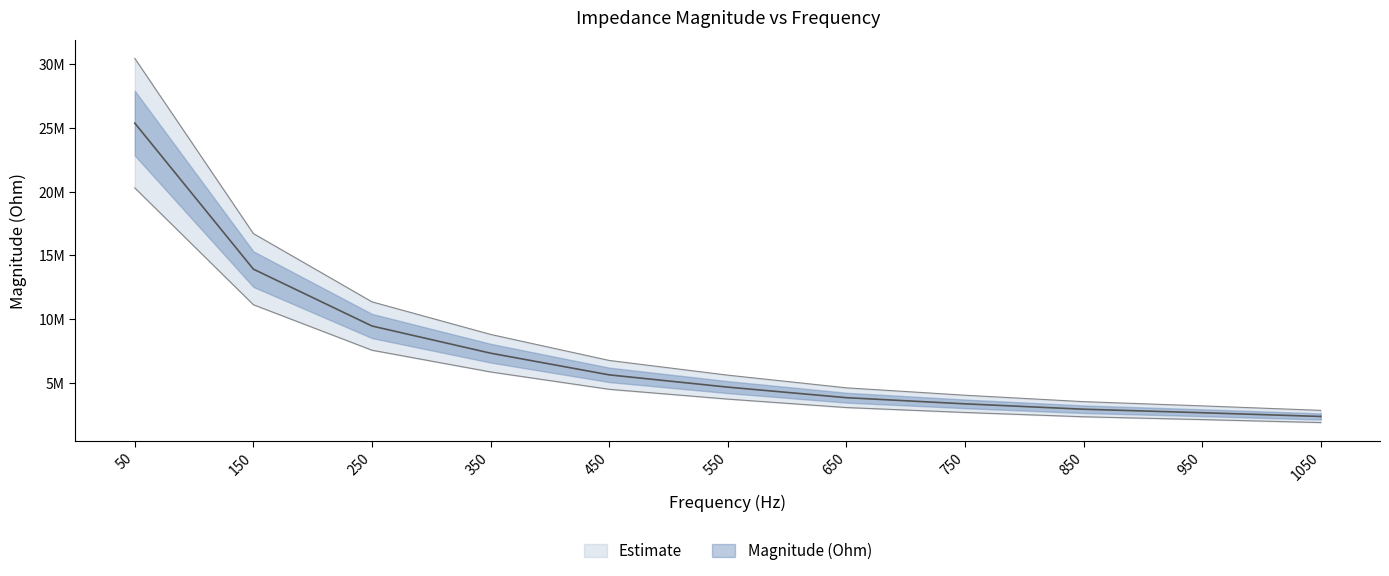

True or false: there are more than 0 points higher than both neighbors.

False